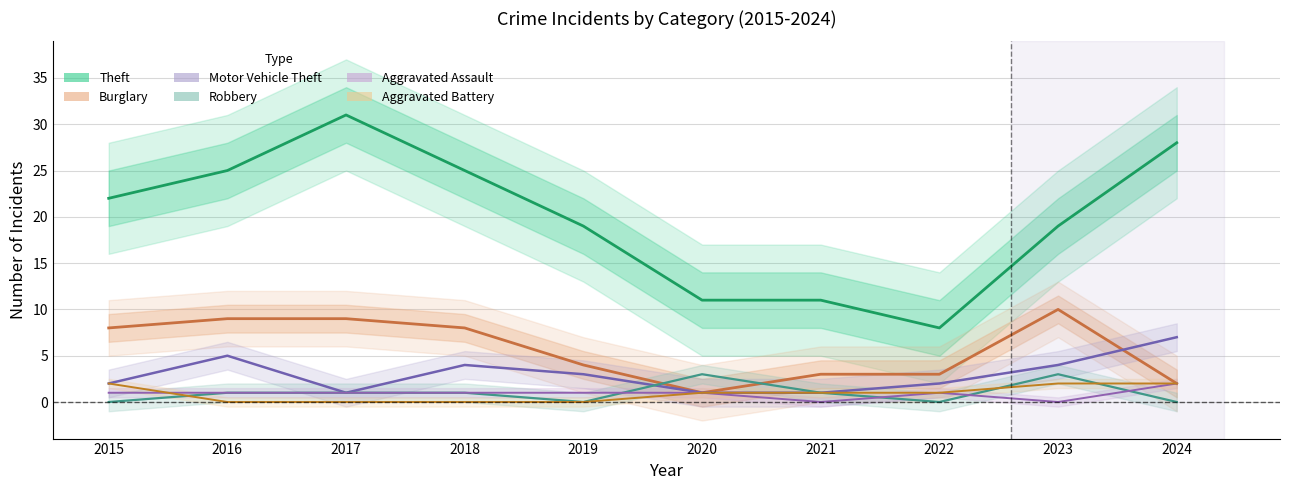

Where is the first local maximum for Motor Vehicle Theft?

2016